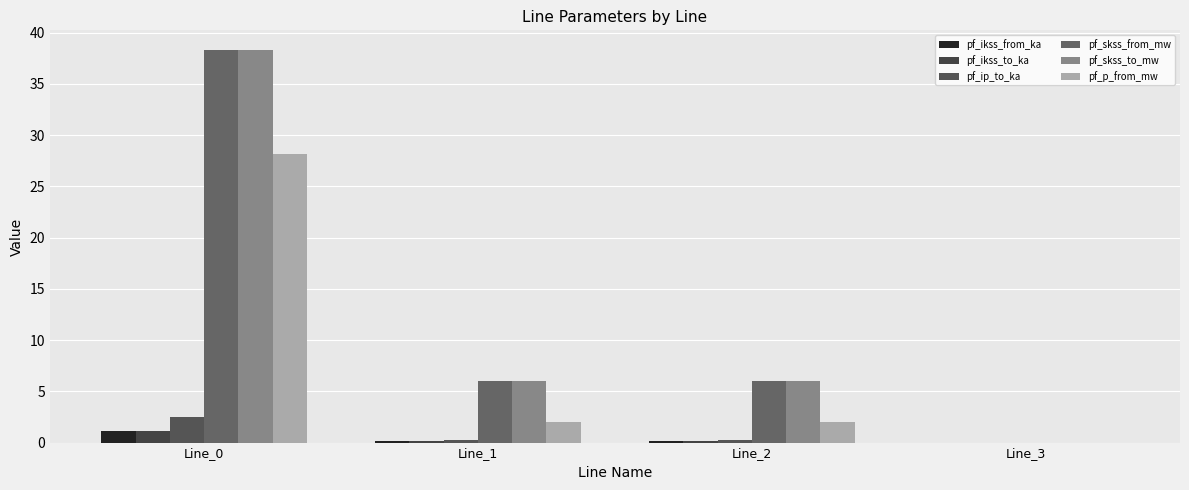

Reading left to right, transcribe all the data shown in this chart.

pf_ikss_from_ka: Line_0=1.1	Line_1=0.2	Line_2=0.2	Line_3=0.0
pf_ikss_to_ka: Line_0=1.1	Line_1=0.2	Line_2=0.2	Line_3=0.0
pf_ip_to_ka: Line_0=2.5	Line_1=0.2	Line_2=0.2	Line_3=0.0
pf_skss_from_mw: Line_0=38.3	Line_1=6.0	Line_2=6.0	Line_3=0.0
pf_skss_to_mw: Line_0=38.3	Line_1=6.0	Line_2=6.0	Line_3=0.0
pf_p_from_mw: Line_0=28.1	Line_1=2.0	Line_2=2.0	Line_3=0.0